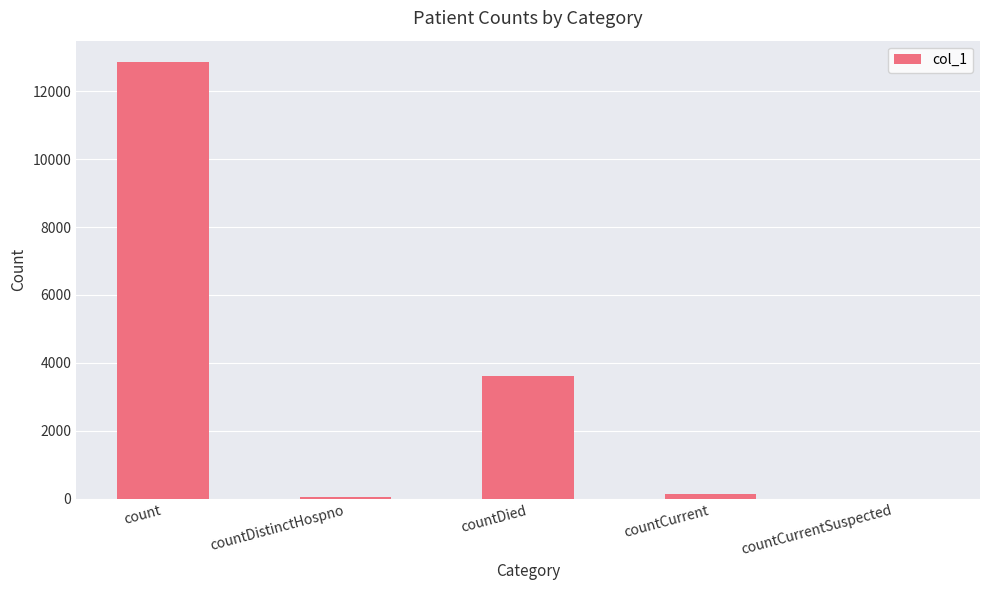

How many distinct data groups are displayed?

1